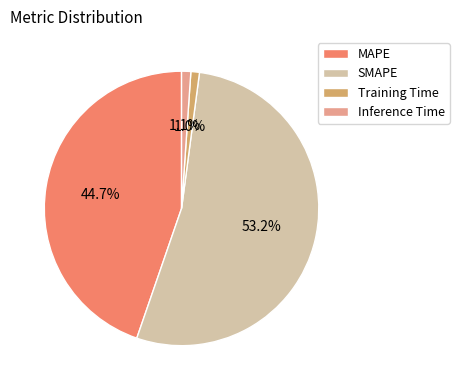

To the nearest percent, what is the average slice percentage?

25%